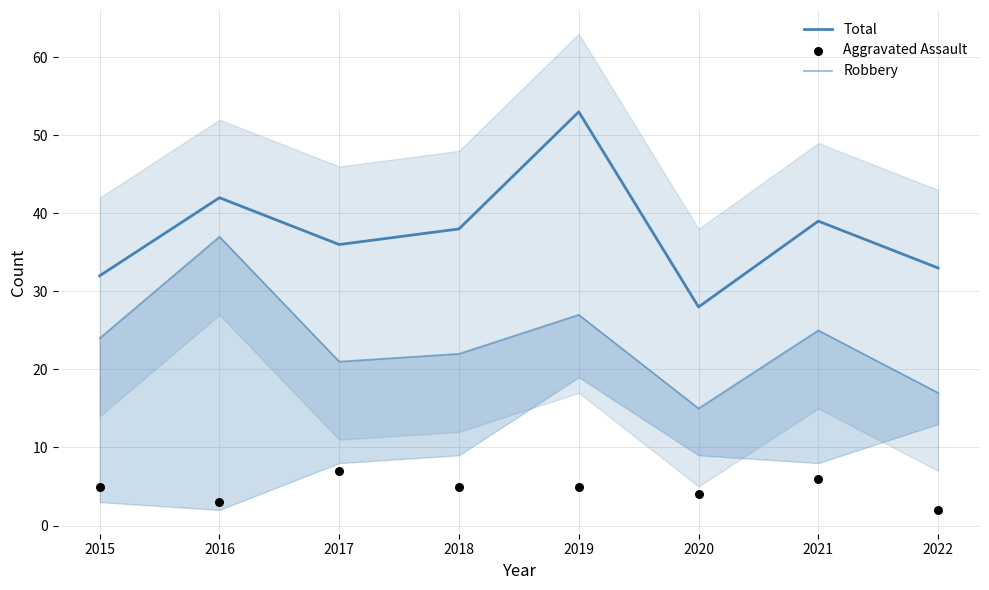

What is the total value across all series at 2015?

61